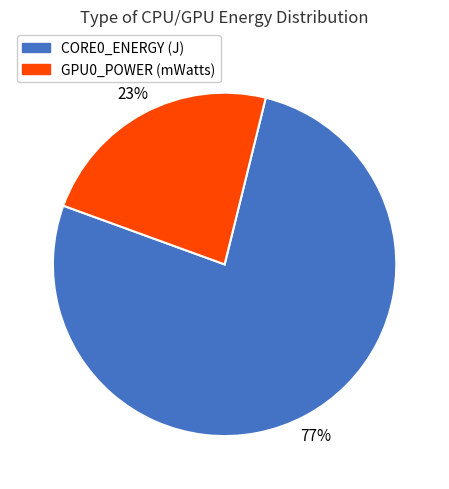

To the nearest percent, what is the combined percentage of CORE0_ENERGY (J) and GPU0_POWER (mWatts)?

100%